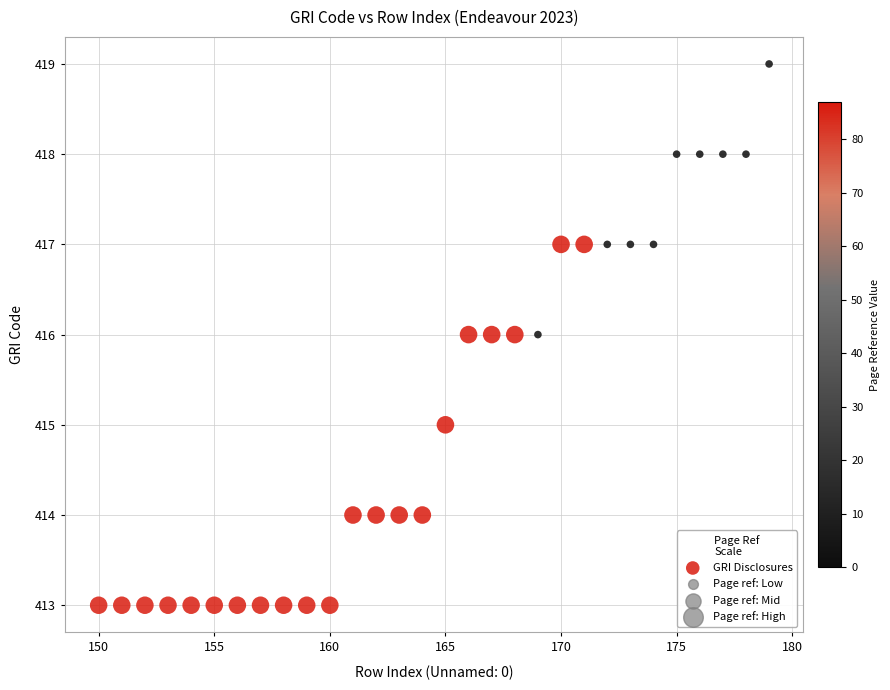

What is the range of X values (max minus min)?

29